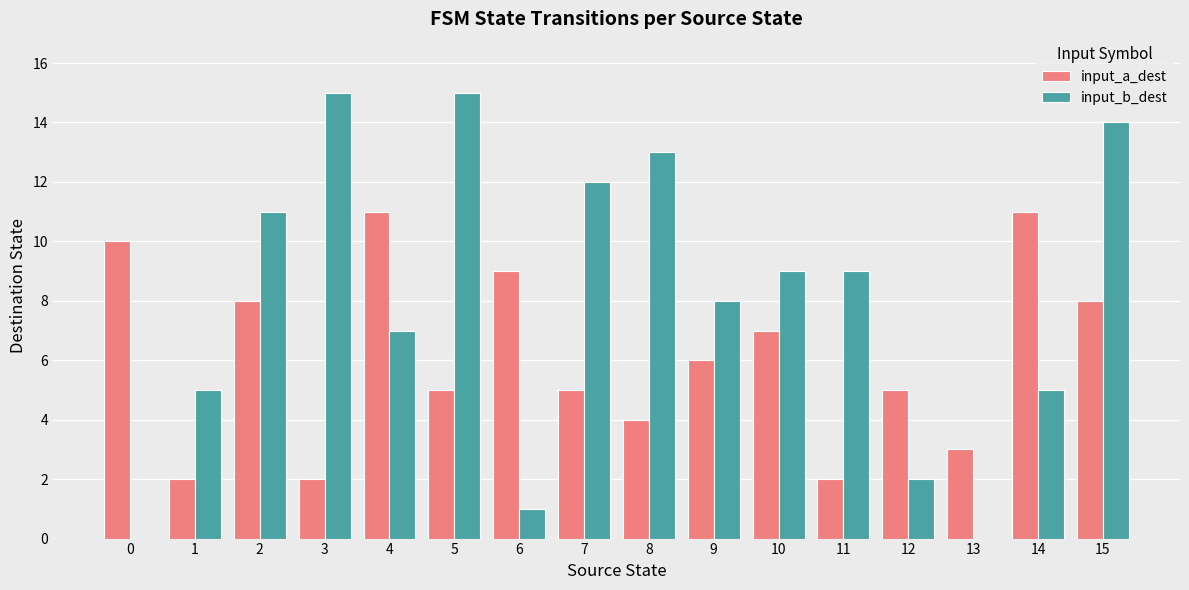

What is the difference between the input_a_dest values at 8 and 1?

2